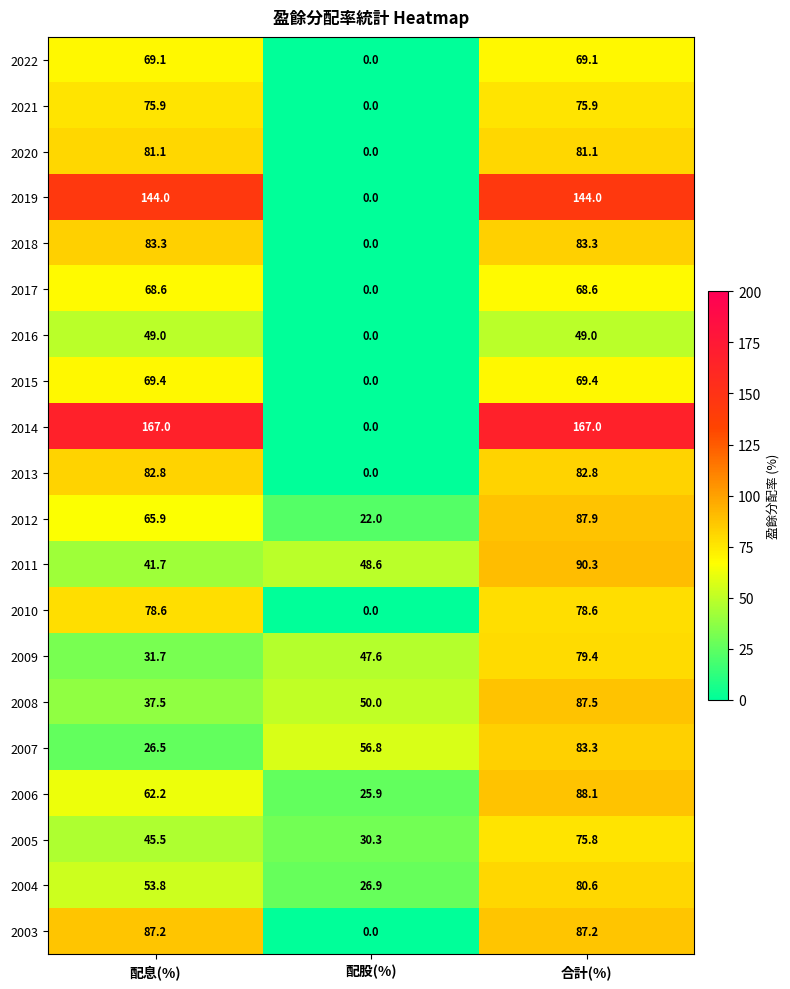

What is the approximate value of 2007 at 配息(%)?

26.5